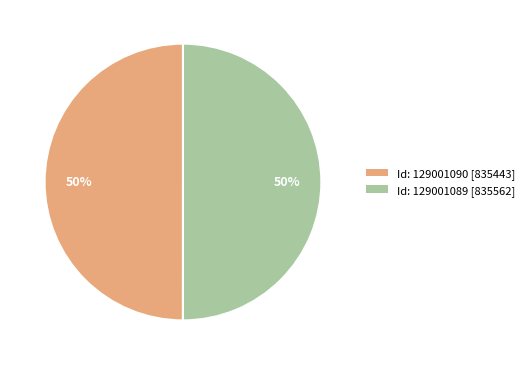

To the nearest percent, what is the average slice percentage?

50%